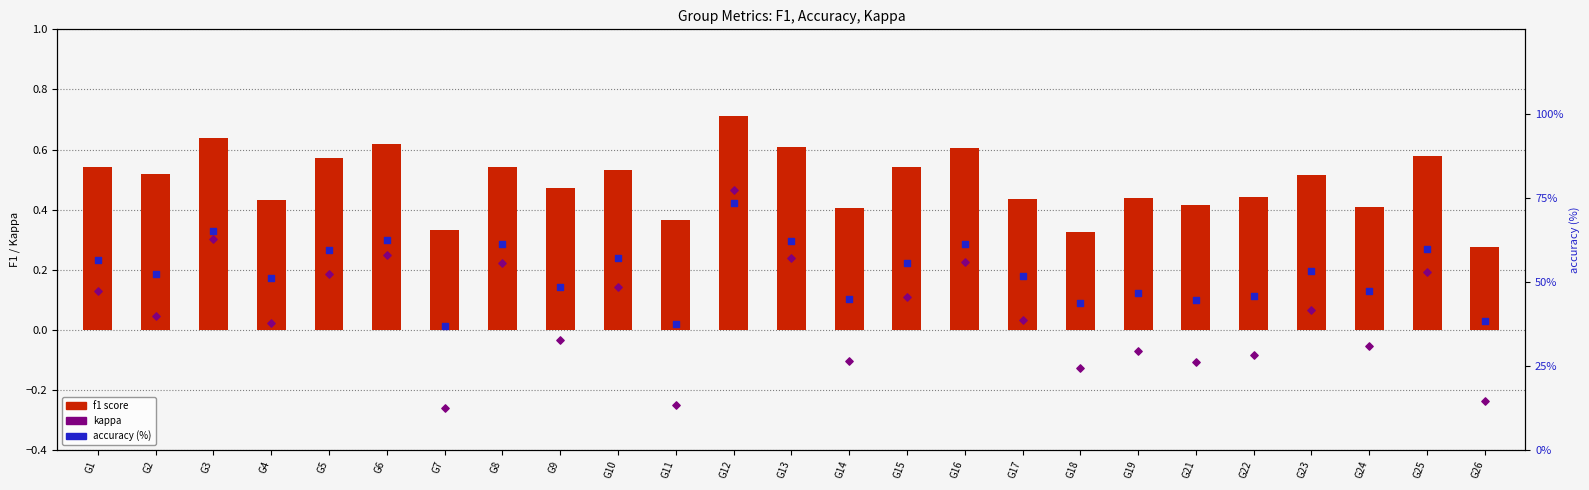

At which category is the sum across all series the highest?

G12